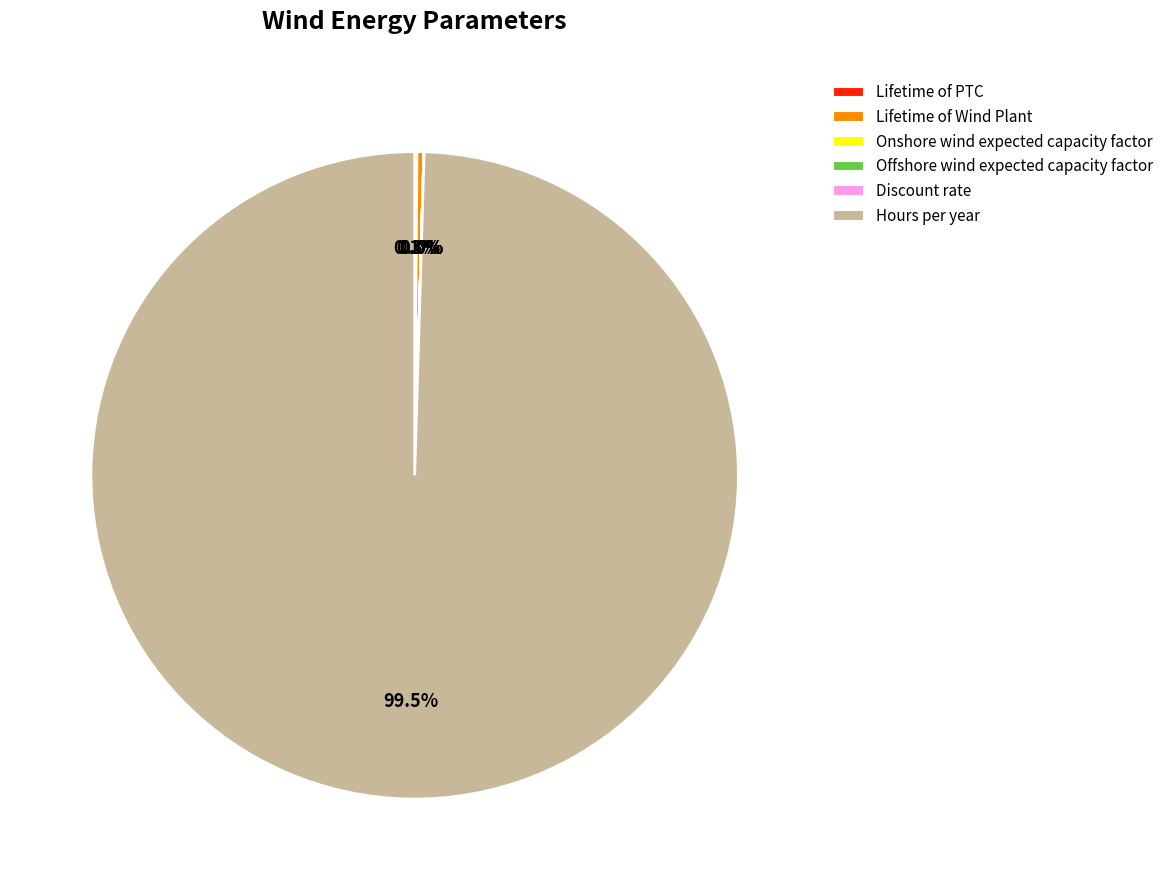

Which category has the biggest portion of the pie?

Hours per year